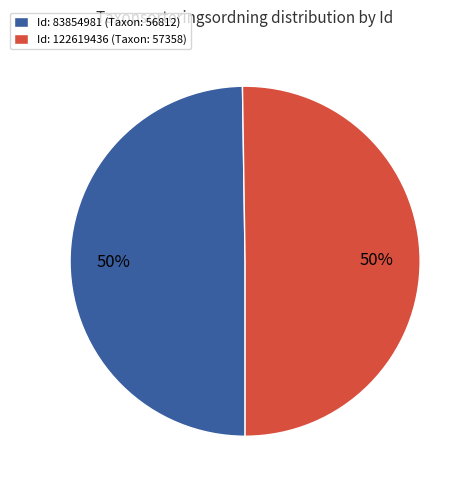

The Id: 83854981 (Taxon: 56812) slice represents 63% of the pie. True or false?

False